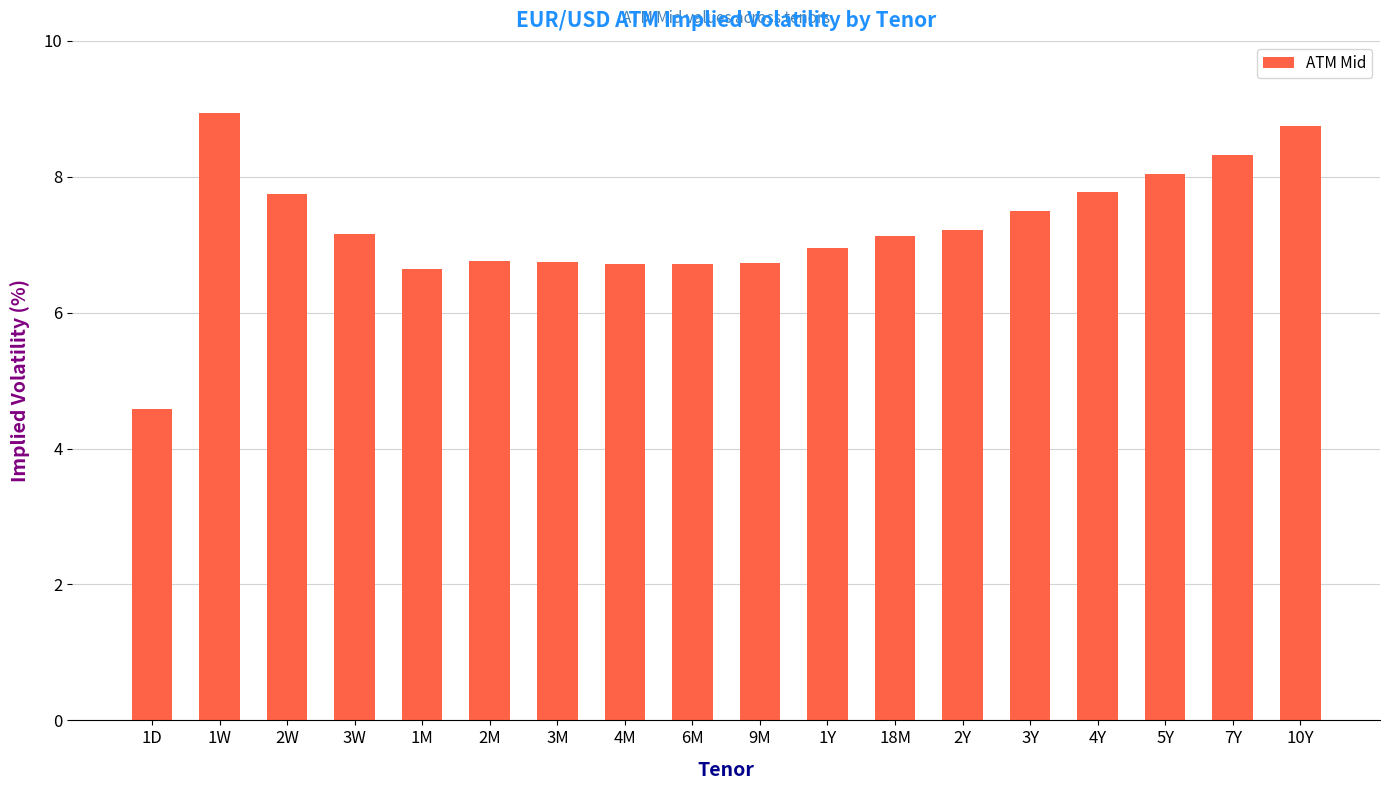

What is the label of the 18th bar from the right?

1D